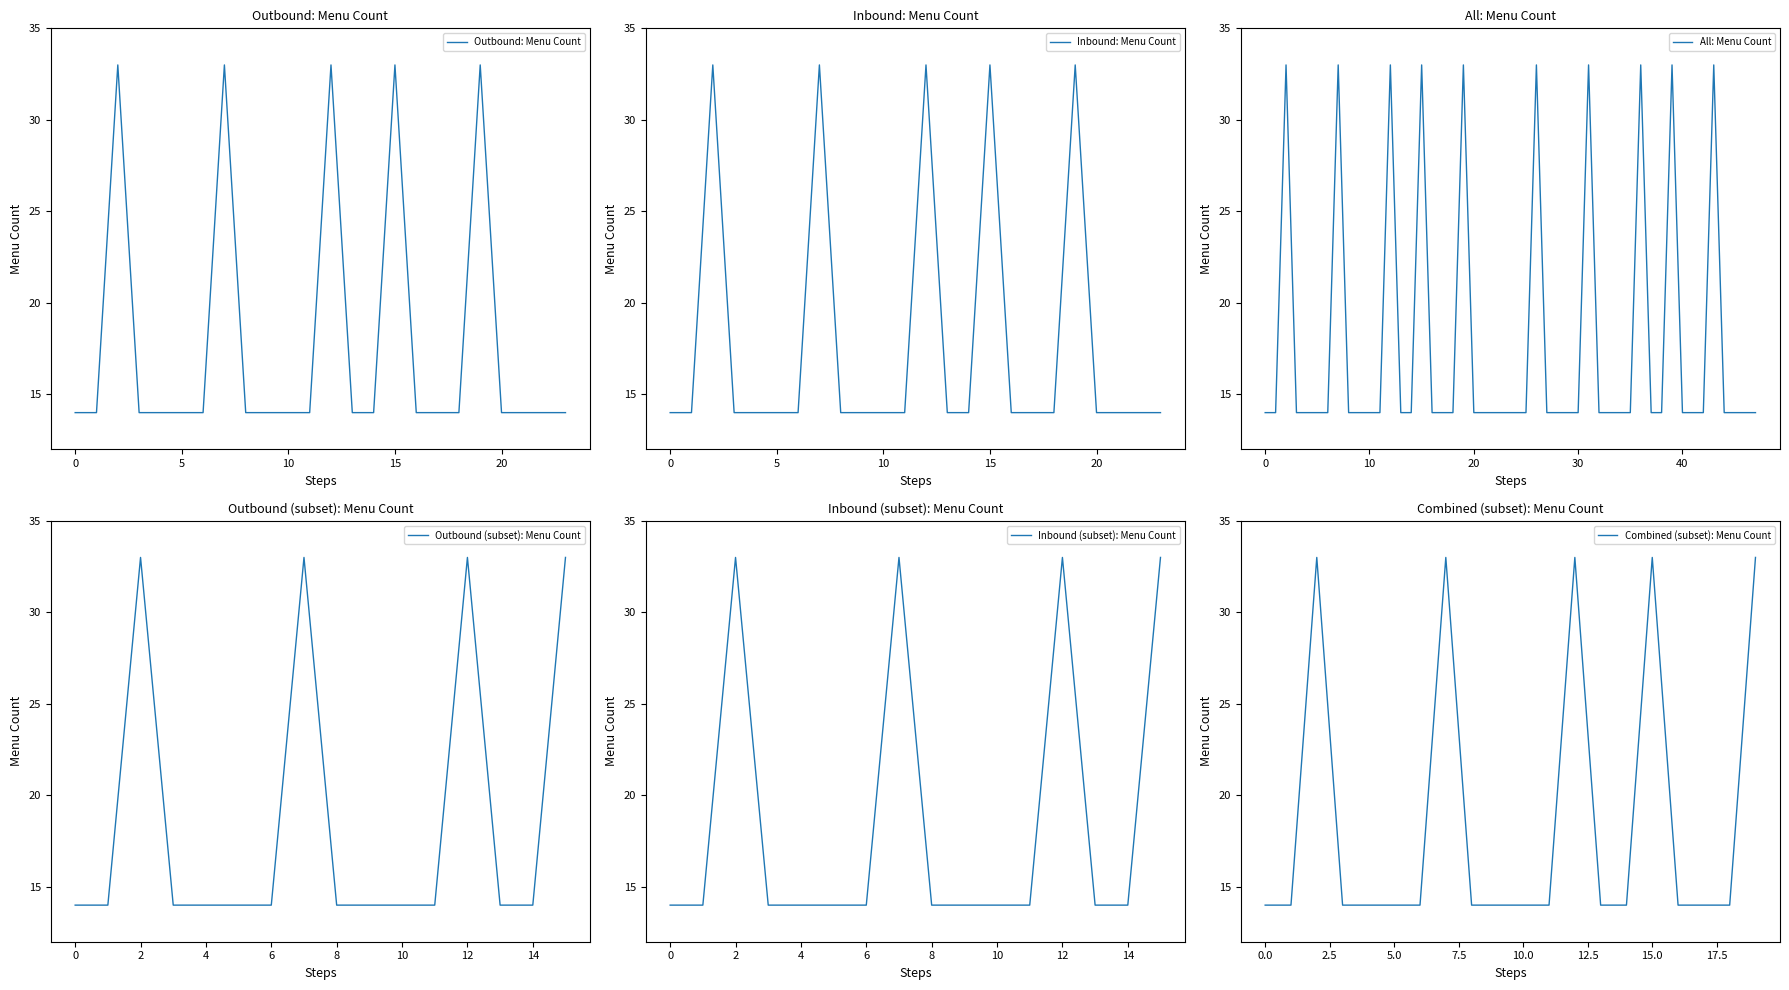

What is the maximum value for Outbound: Menu Count?

33